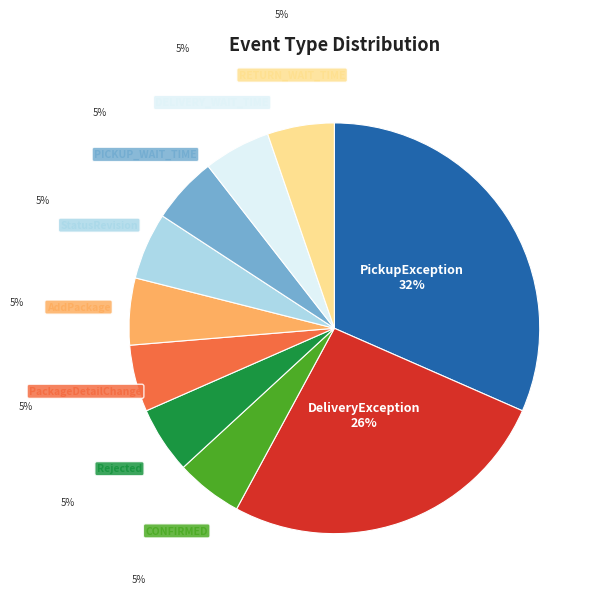

To the nearest percent, what is the average slice percentage?

10%